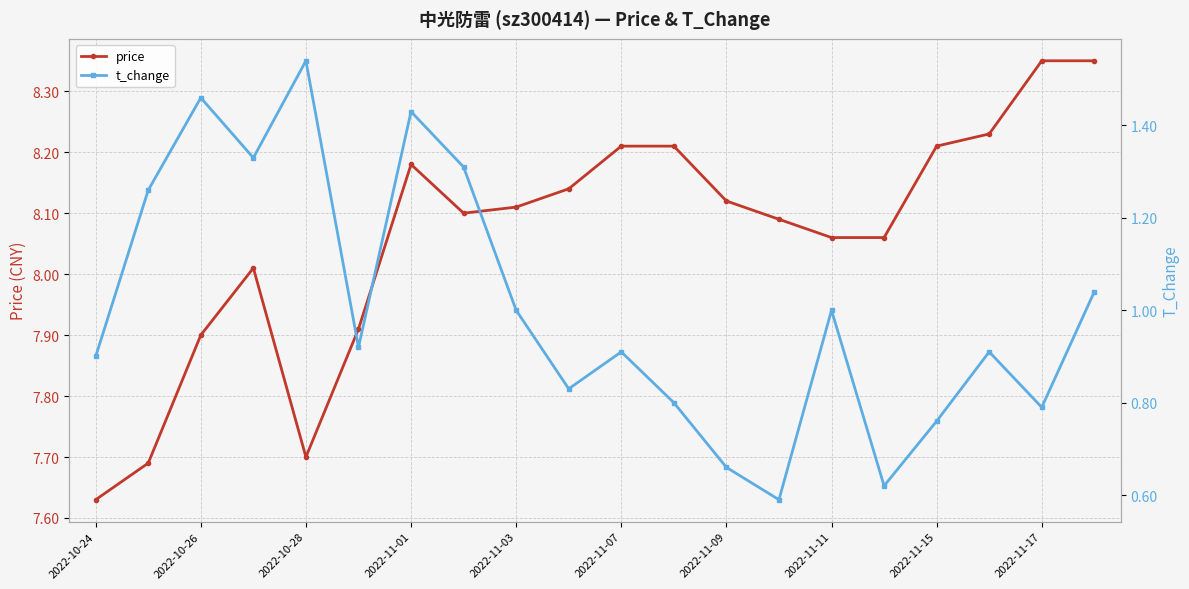

True or false: price and t_change intersect in this chart.

False